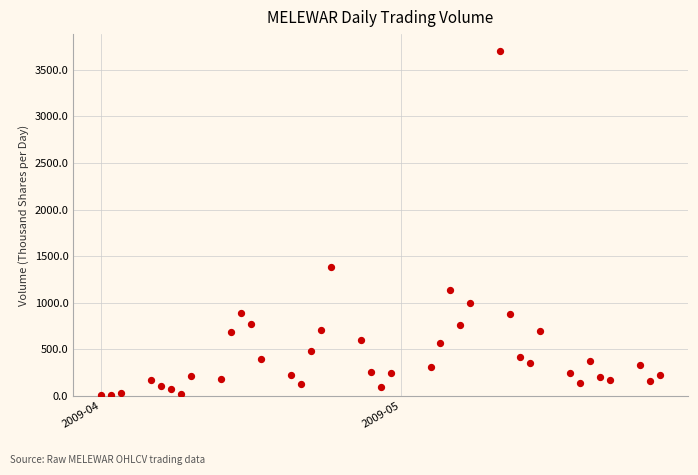

What Y value in the scatter plot is closest to 1854?

1381.4